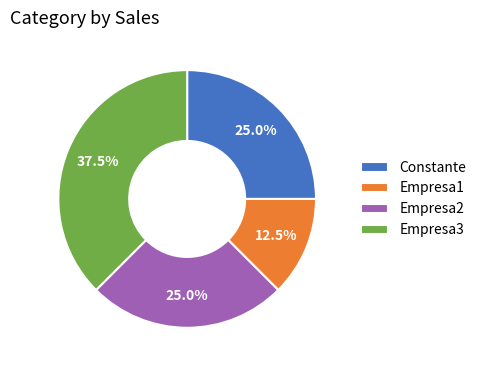

Does Empresa2 represent more than half of the total?

No